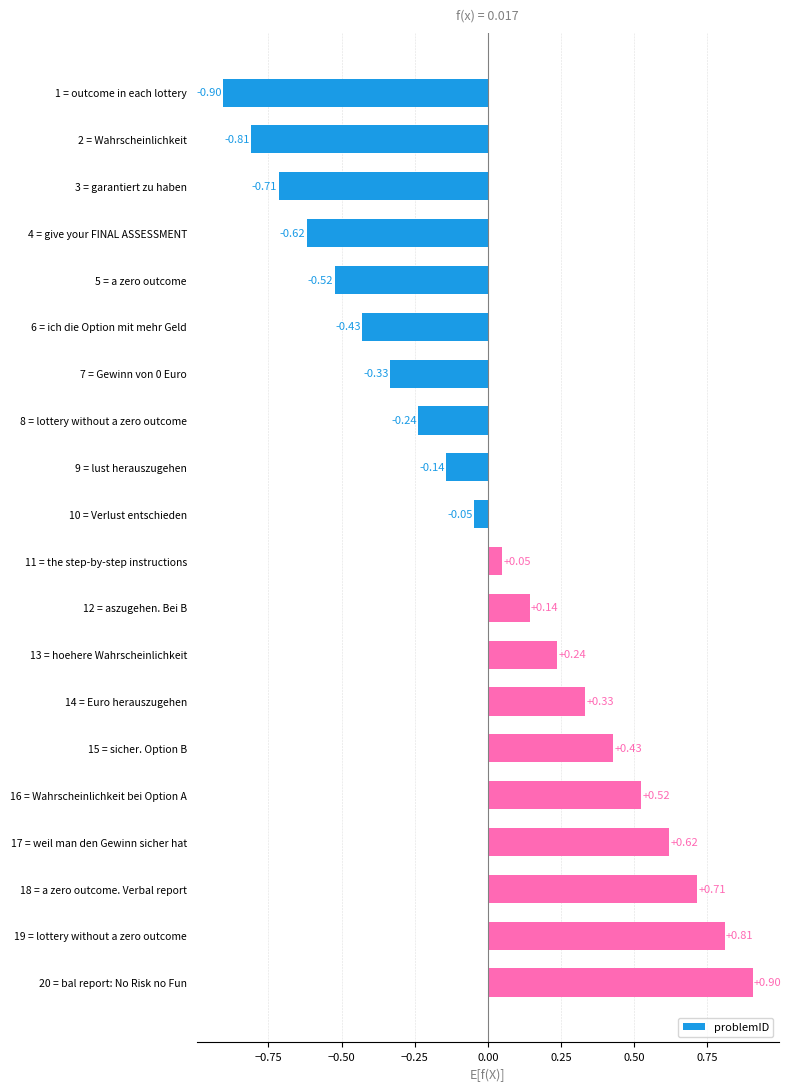

What is the difference between the maximum and second lowest values?

1.7